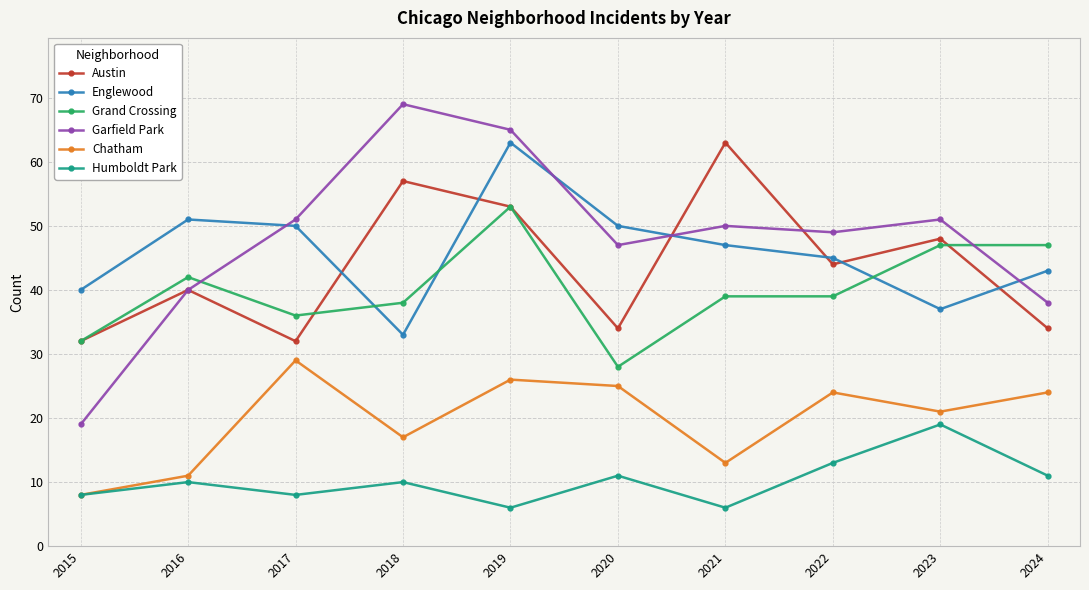

True or false: Austin has a value of 32 at 2015.

True